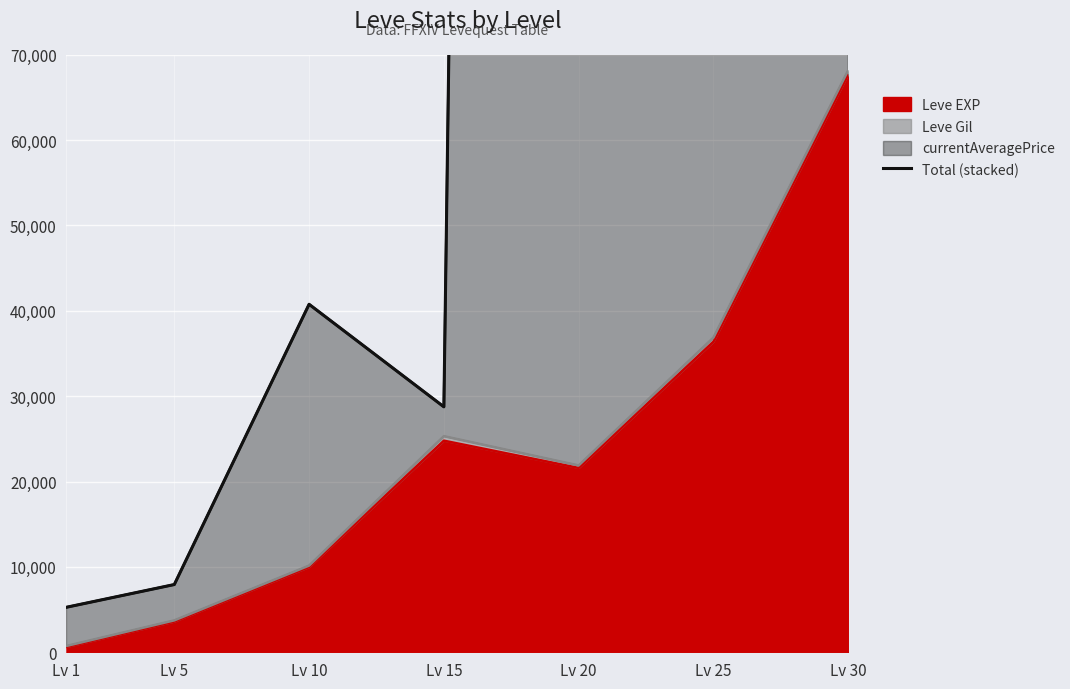

What is the value of the 2nd point from the left?

7936